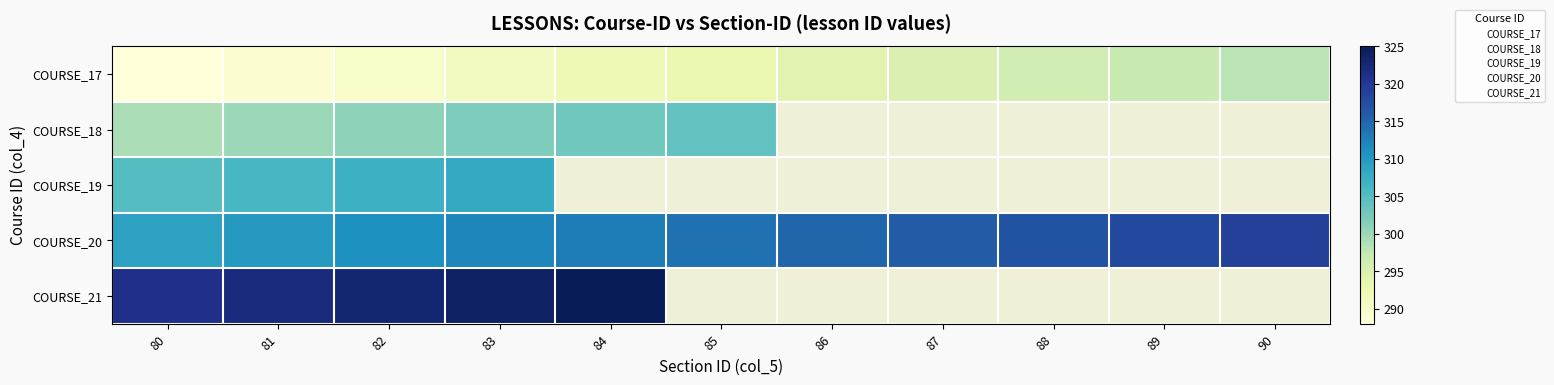

Between 86 and 85, which is larger?

86